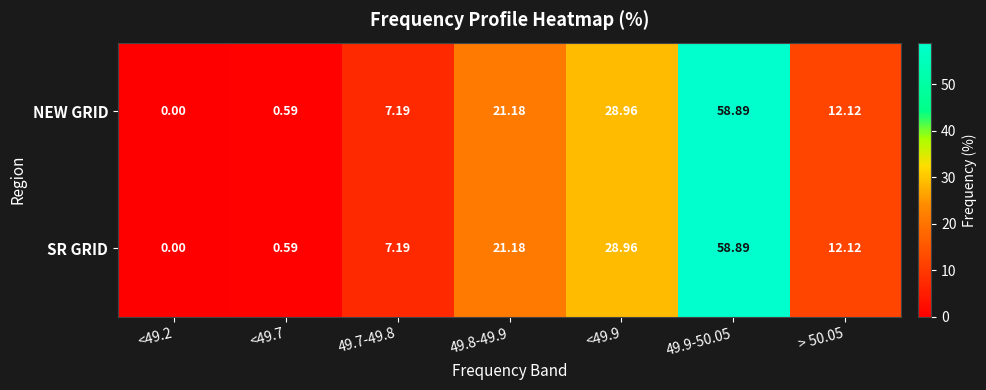

Is the value of NEW GRID at <49.9 greater than the value of SR GRID at 49.9-50.05?

No